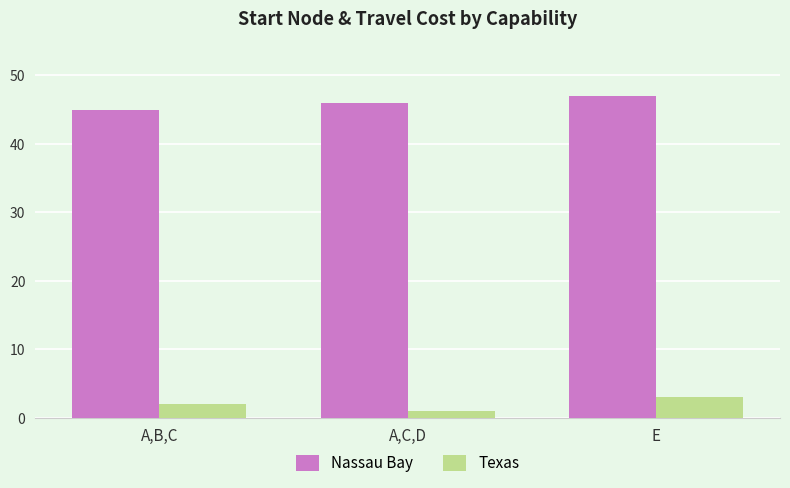

What is the difference between the highest and lowest values at A,B,C?

43